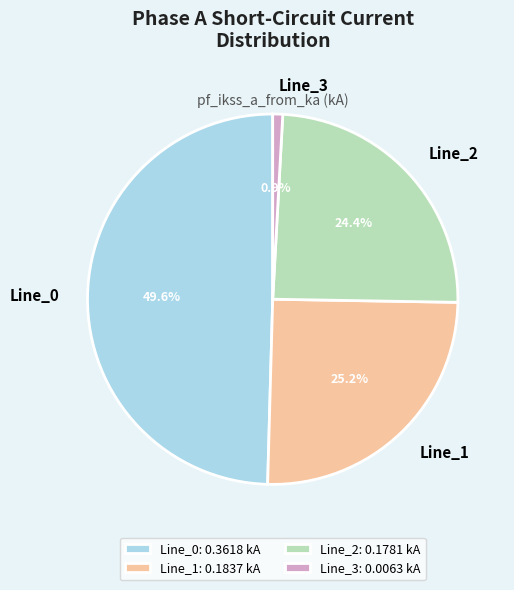

What percentage is the Line_0 slice, to the nearest percent?

50%